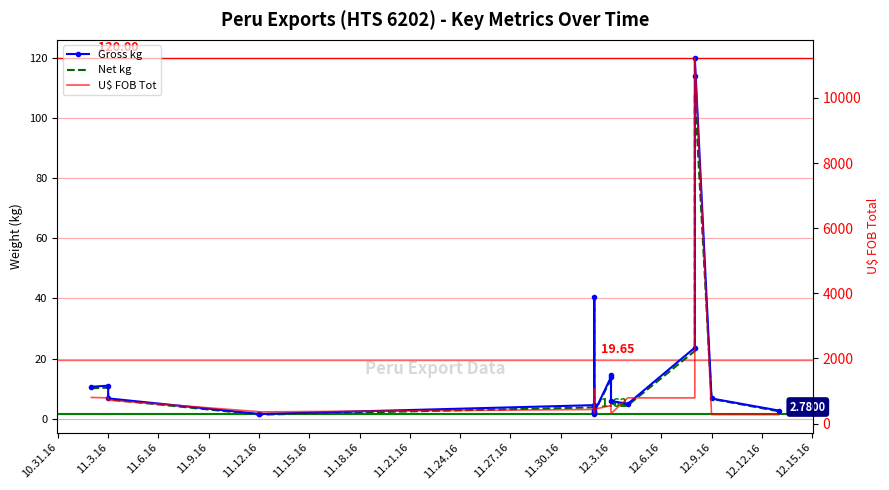

Count the number of categories in the chart.

20